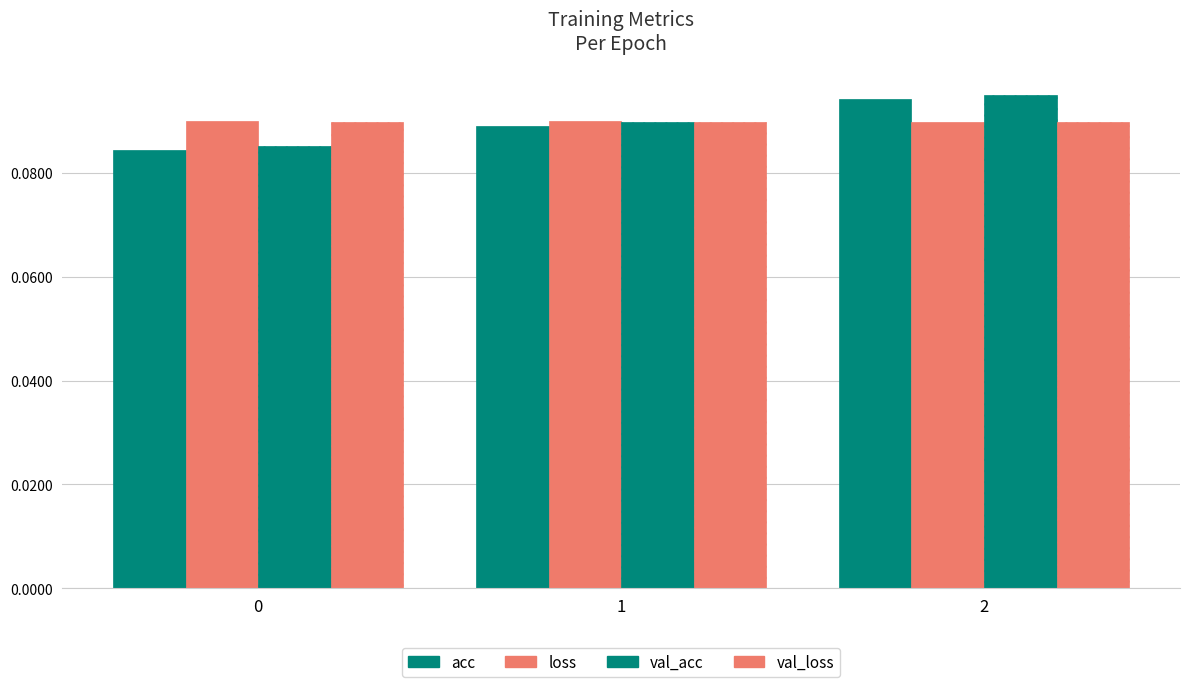

How many bars are there in each group?

4